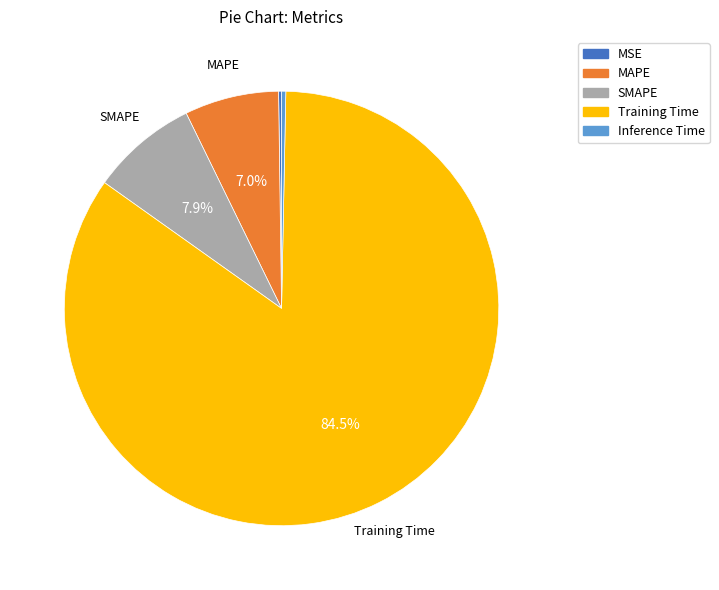

Which slice is the largest?

Training Time